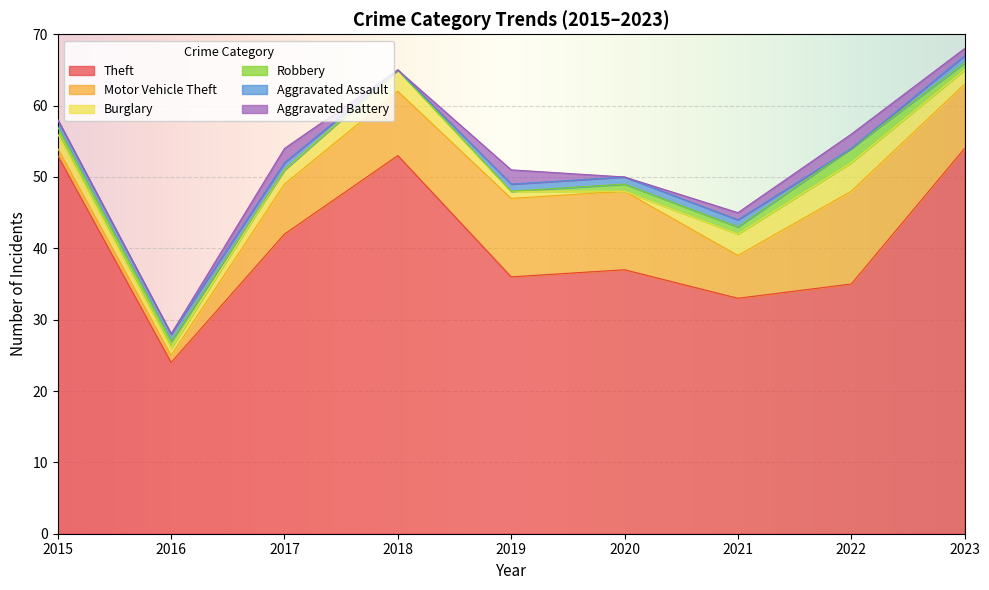

What are all the series names shown in the legend?

Theft, Motor Vehicle Theft, Burglary, Robbery, Aggravated Assault, Aggravated Battery